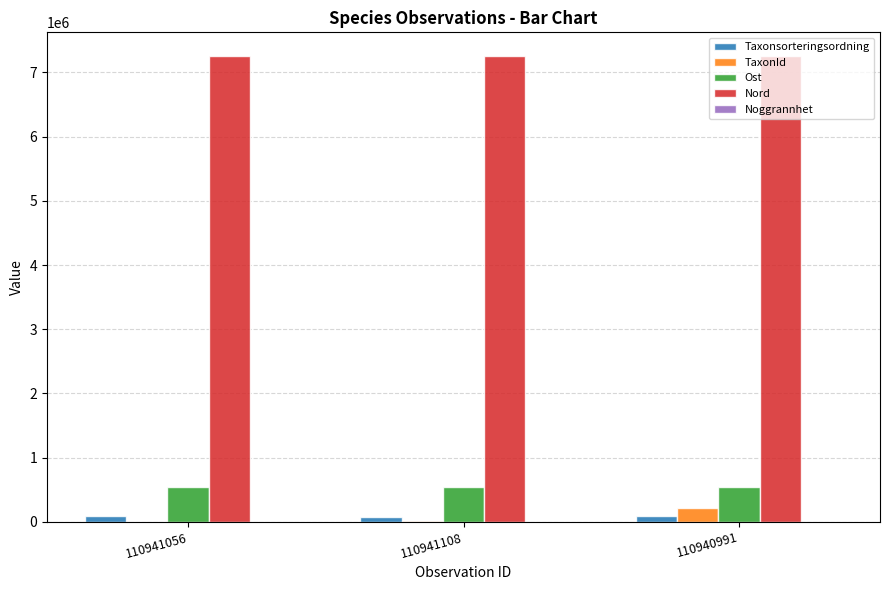

Is the value of Nord at 110940991 greater than the value of Ost at 110941056?

Yes